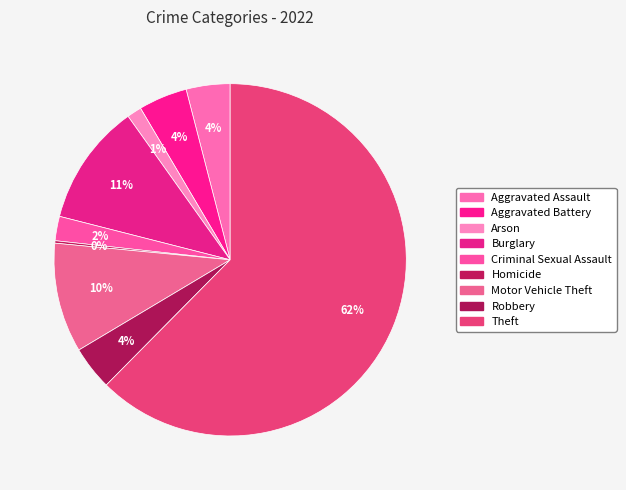

How many slices are in this pie chart?

9